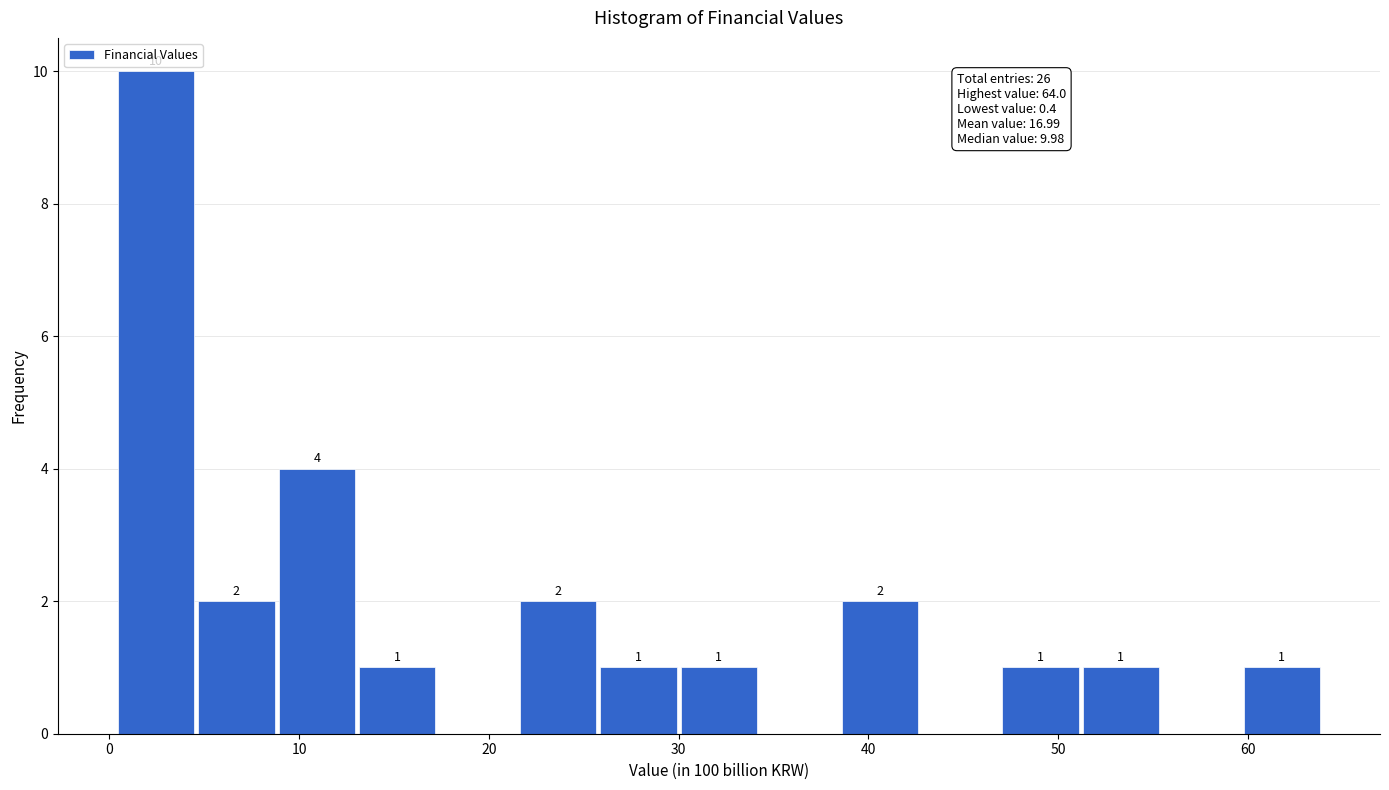

Which range on the x-axis has the tallest bar?

0 to 5